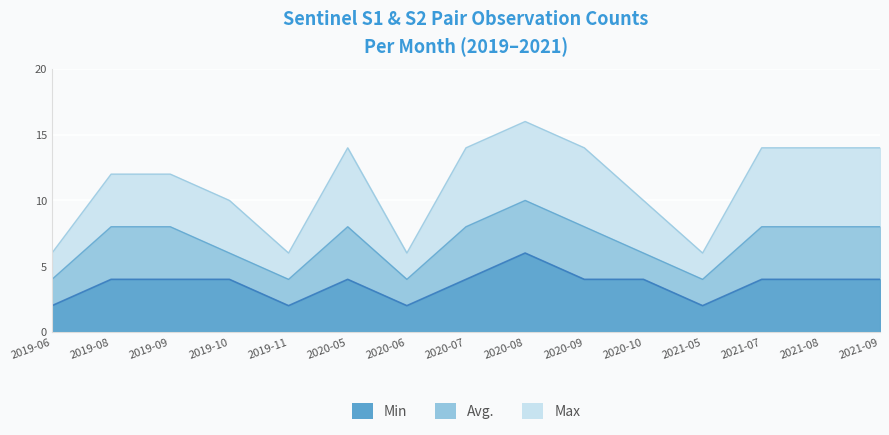

At 2021-08, list the series in order from smallest to largest.

Min, Avg., Max